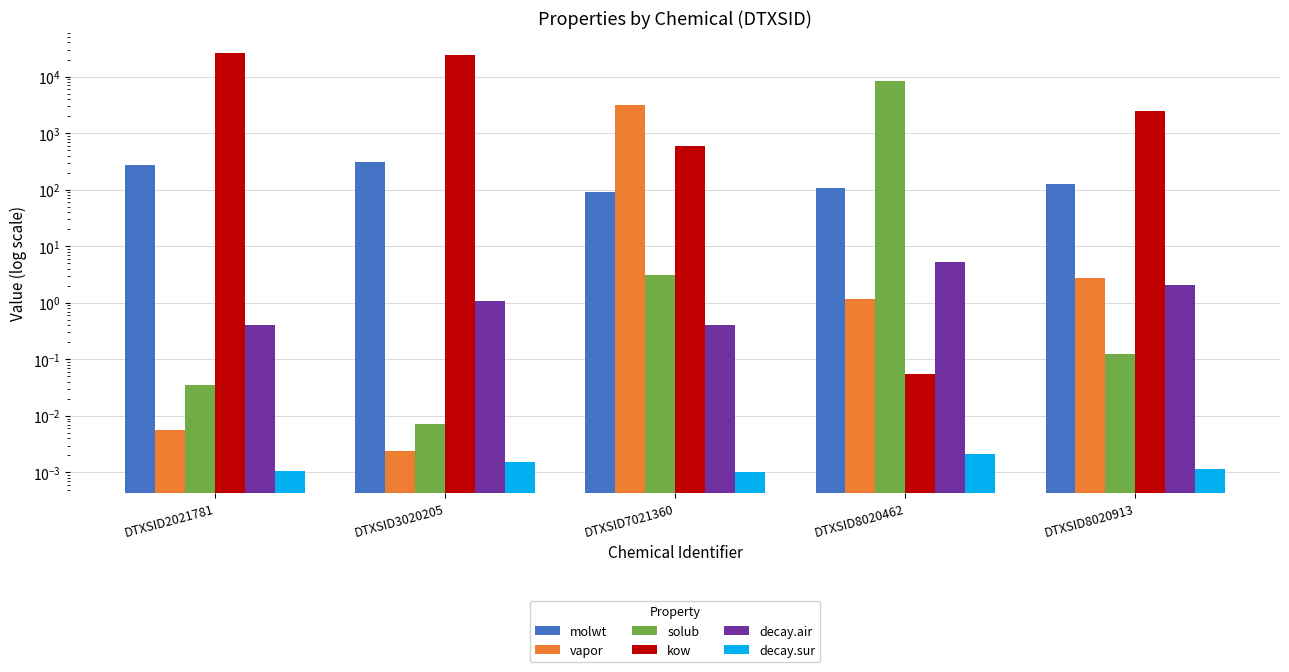

Reading right to left, transcribe all the data shown in this chart.

molwt: DTXSID8020913=128.2	DTXSID8020462=106.1	DTXSID7021360=92.1	DTXSID3020205=312.4	DTXSID2021781=278.4
vapor: DTXSID8020913=2.7	DTXSID8020462=1.2	DTXSID7021360=3152.1	DTXSID3020205=0.0	DTXSID2021781=0.0
solub: DTXSID8020913=0.1	DTXSID8020462=8469.9	DTXSID7021360=3.1	DTXSID3020205=0.0	DTXSID2021781=0.0
kow: DTXSID8020913=2456.8	DTXSID8020462=0.1	DTXSID7021360=599.6	DTXSID3020205=24317.8	DTXSID2021781=25850.6
decay.air: DTXSID8020913=2.0	DTXSID8020462=5.2	DTXSID7021360=0.4	DTXSID3020205=1.1	DTXSID2021781=0.4
decay.sur: DTXSID8020913=0.0	DTXSID8020462=0.0	DTXSID7021360=0.0	DTXSID3020205=0.0	DTXSID2021781=0.0